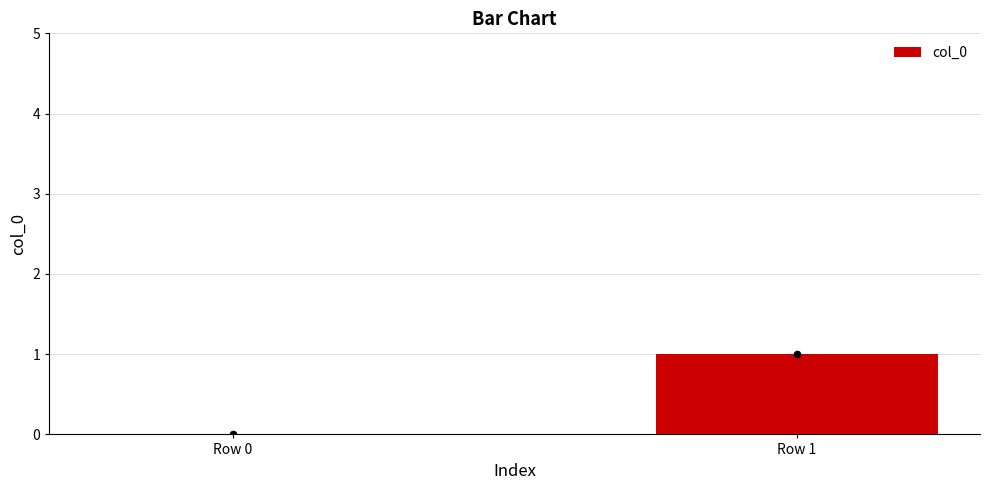

What is the change in value from Row 0 to Row 1?

+1